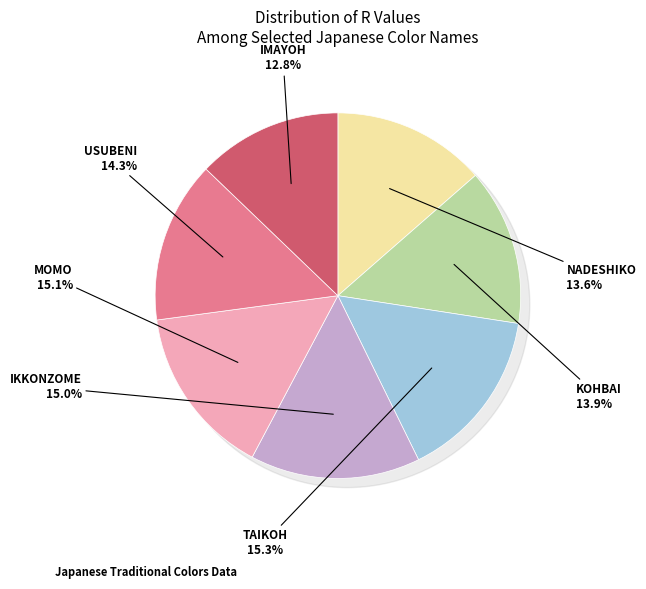

Is there a majority slice in this chart?

No